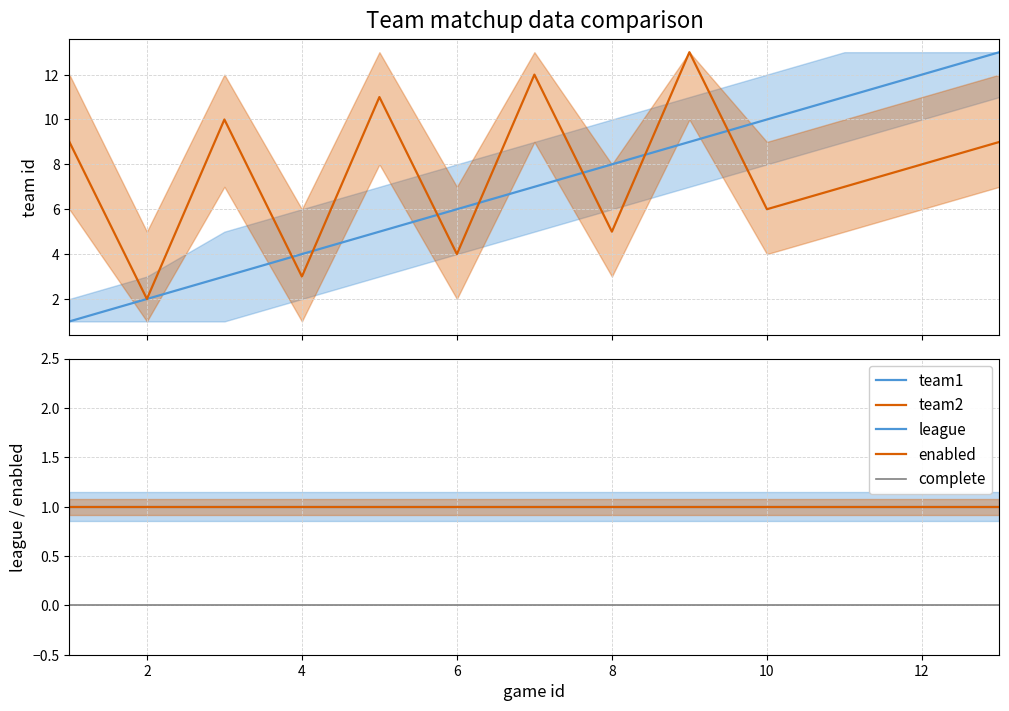

How many lines are shown in the chart?

5